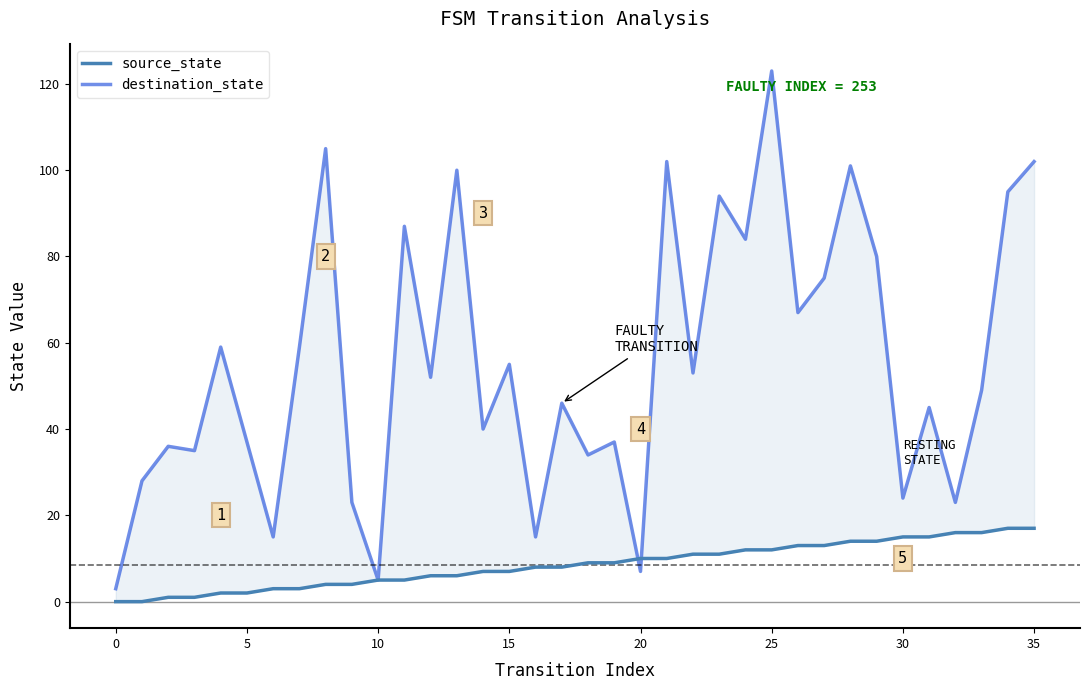

Rank the series by their average value, from highest to lowest.

destination_state, source_state